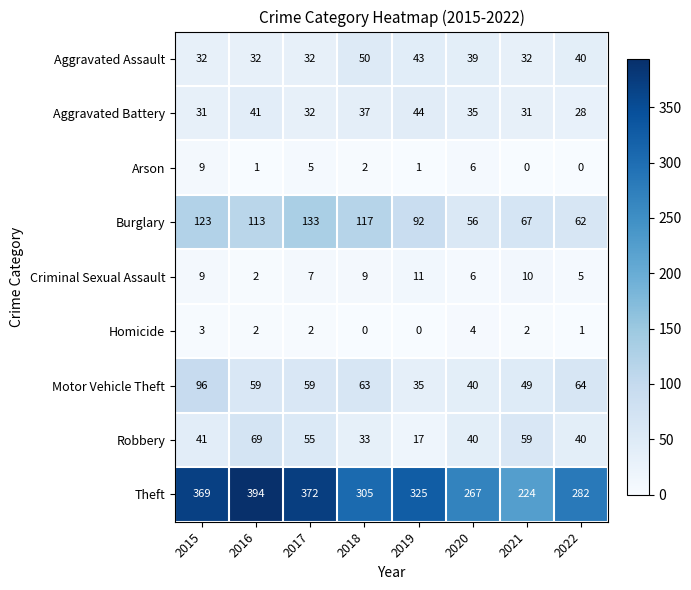

The Robbery series shows 40 at 2020. True or false?

True